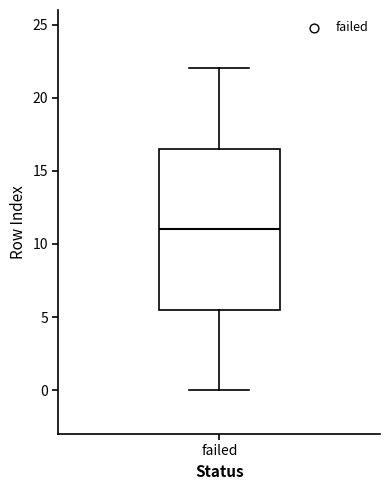

Where does the upper whisker of the box for failed end on the y-axis? The values are not printed on the chart, so give them approximately, as read against the axis.

22.0